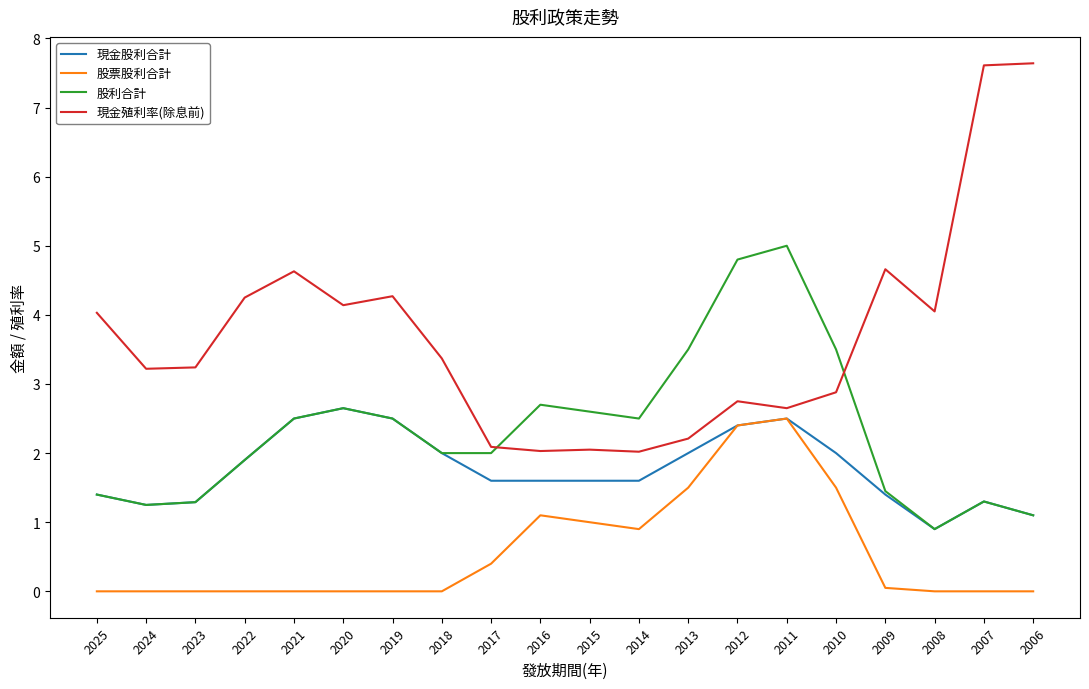

Which series has the largest total across all categories?

現金殖利率(除息前)